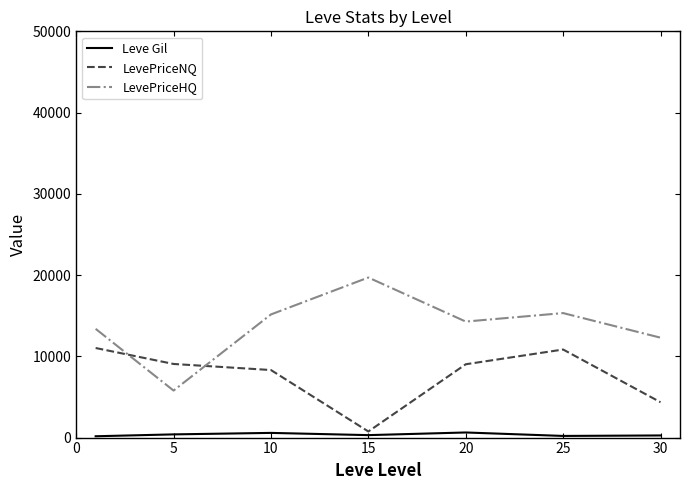

True or false: LevePriceHQ and Leve Gil cross at least once.

False